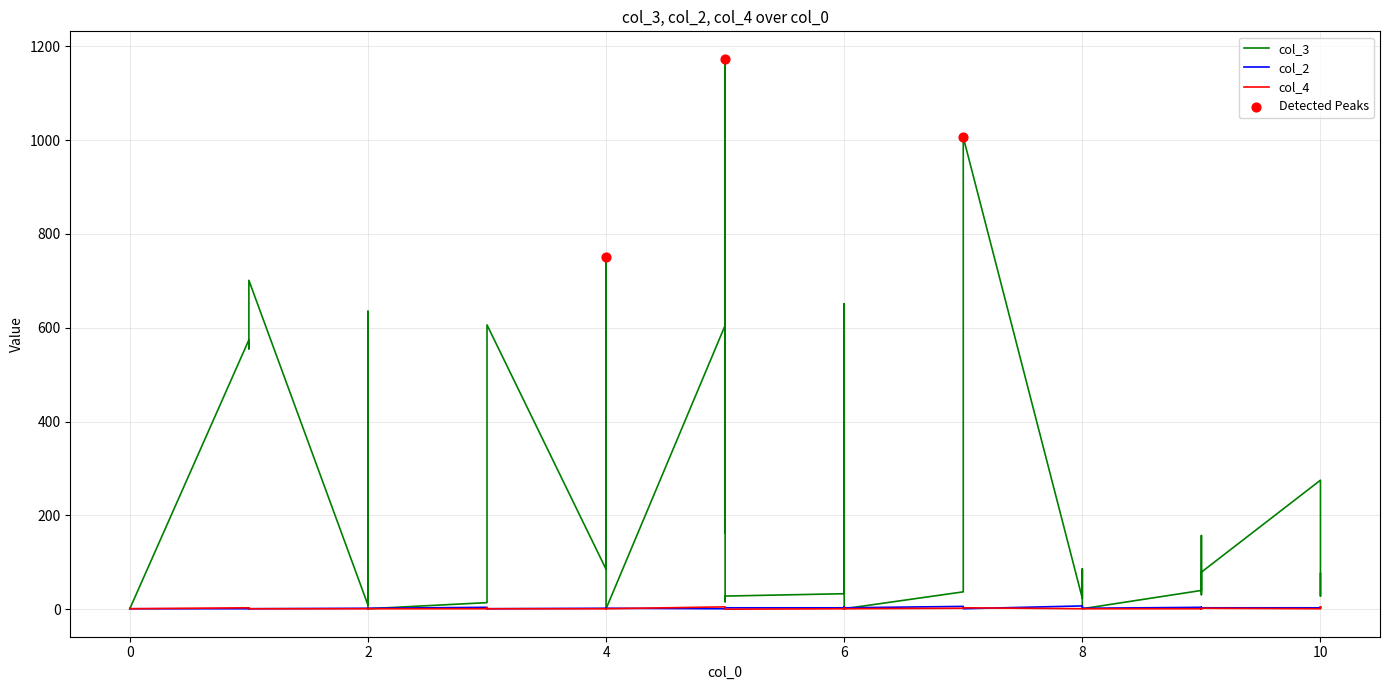

Which series has the widest spread of Y values?

col_3